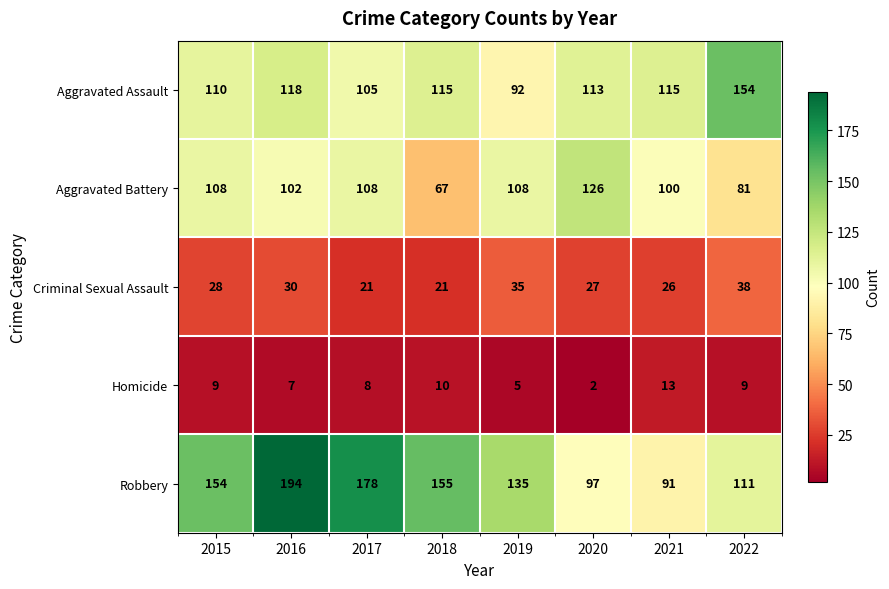

At 2017, list the series in order from smallest to largest.

Homicide, Criminal Sexual Assault, Aggravated Assault, Aggravated Battery, Robbery